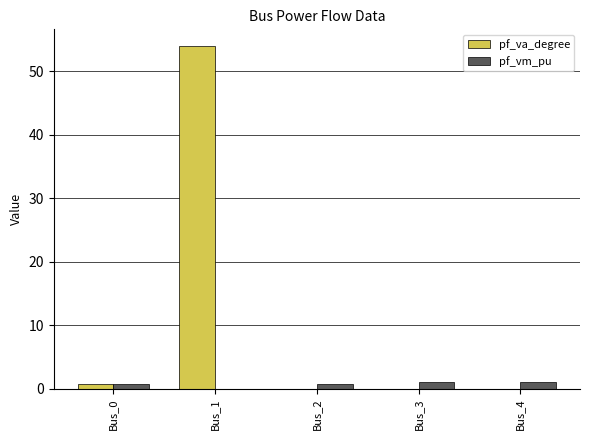

Is it true that pf_va_degree equals -0.0 at Bus_4?

True